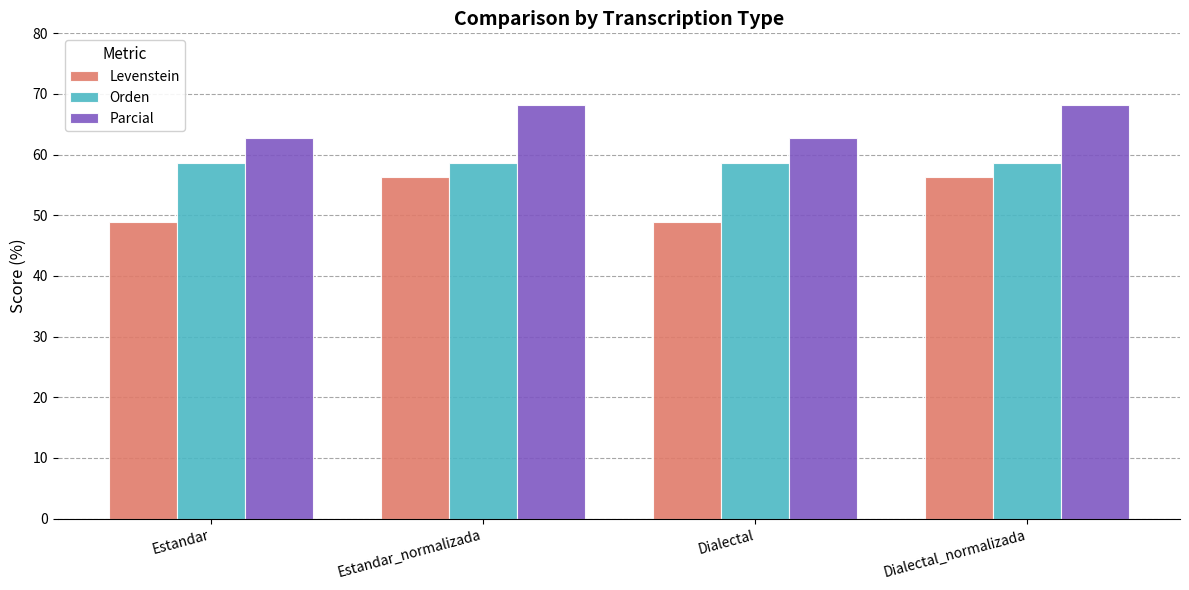

Which series has the widest spread of values?

Levenstein